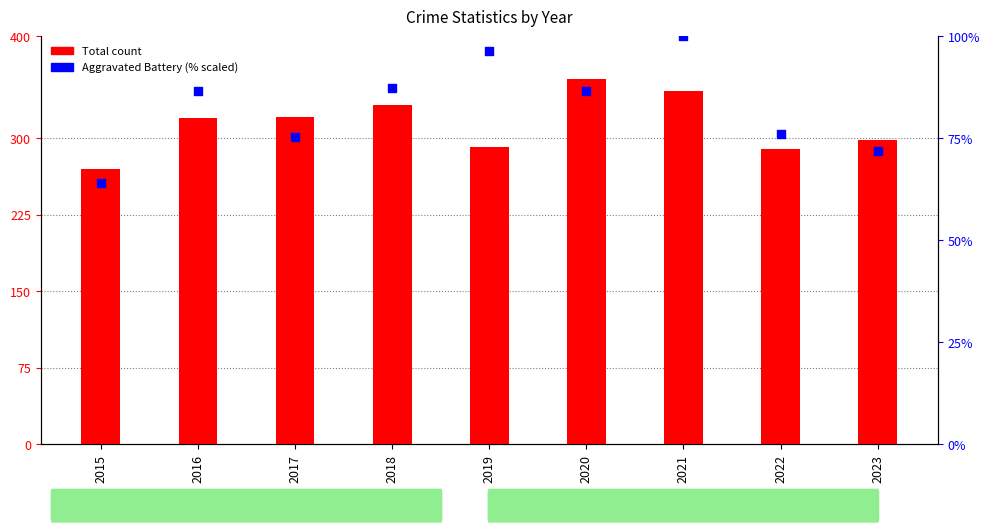

Is the value of Total at 2022 greater than the value of Aggravated Battery (% scaled) at 2021?

Yes